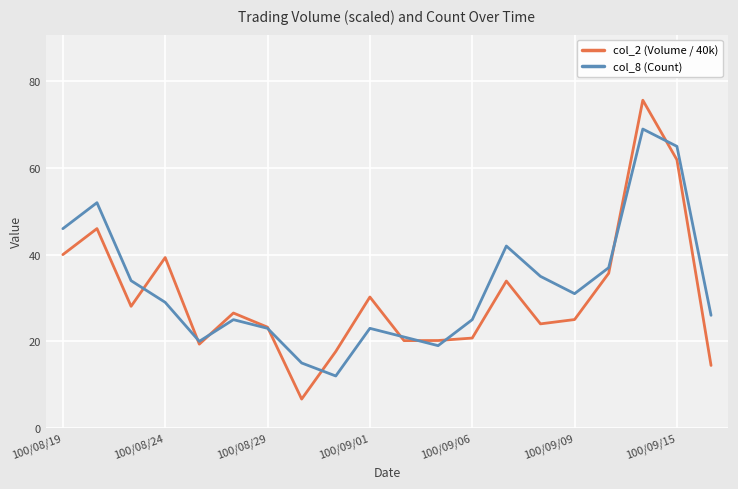

What is the greatest value displayed?

75.7